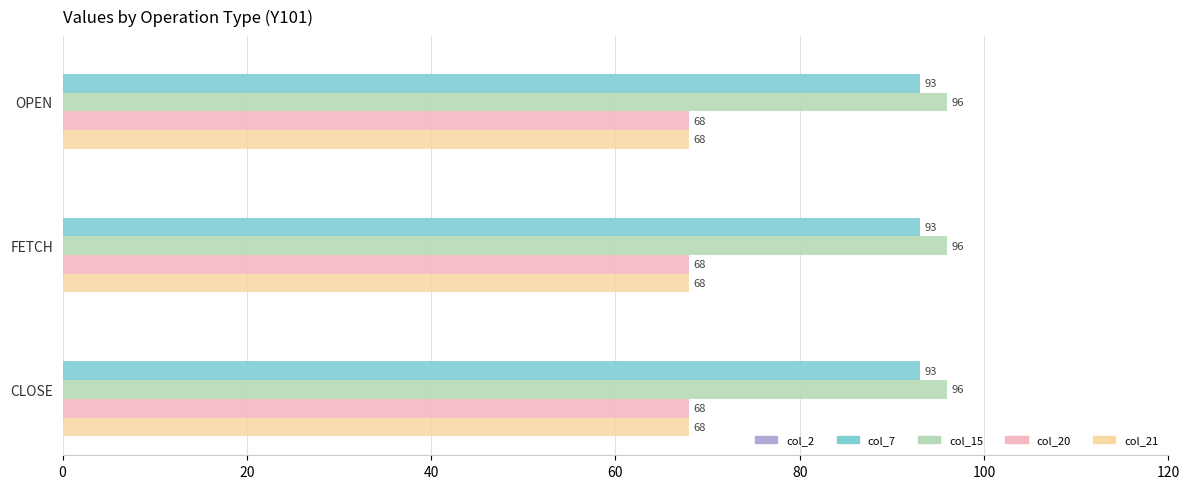

What is the sum of the col_21 values at FETCH and CLOSE?

136